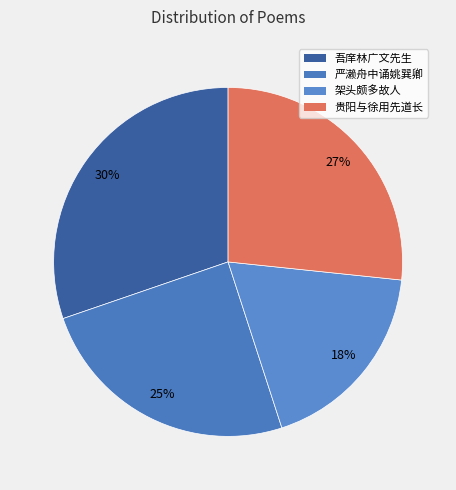

How many slices are in this pie chart?

4